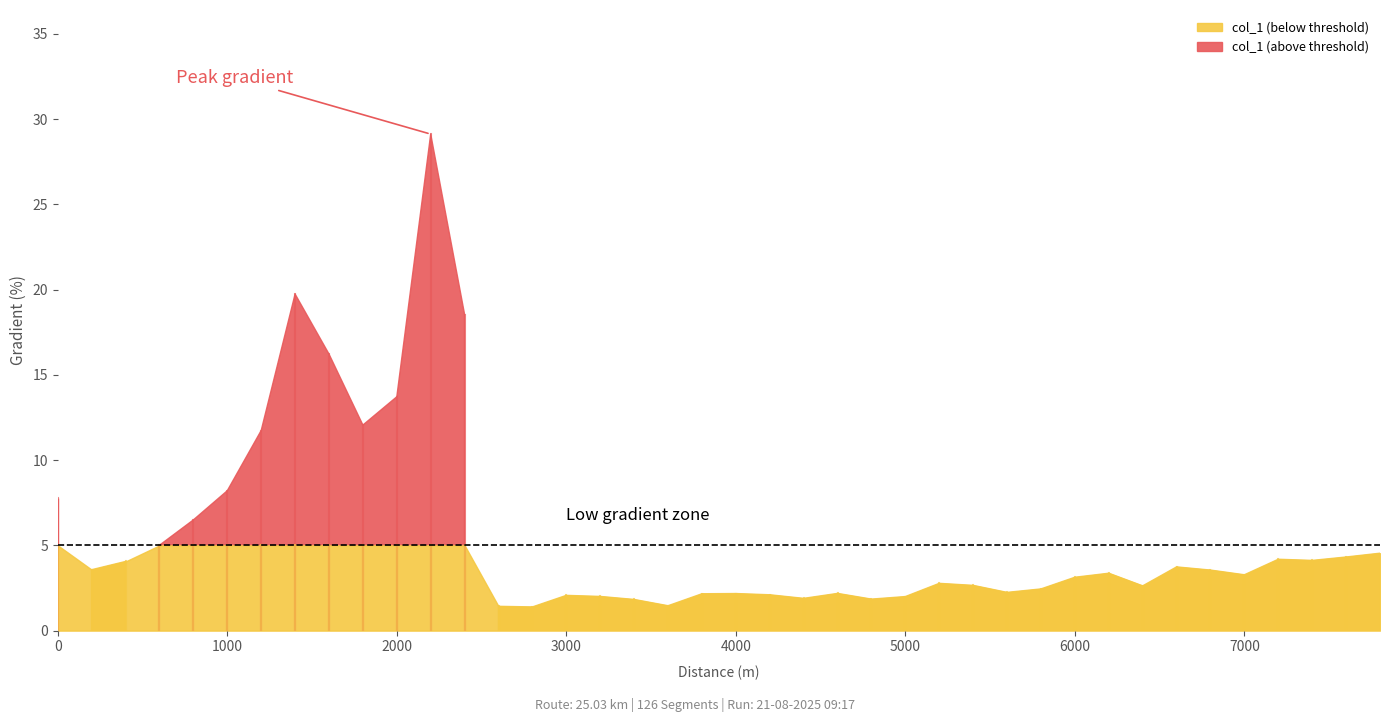

Which category has the lowest value across all series?

14